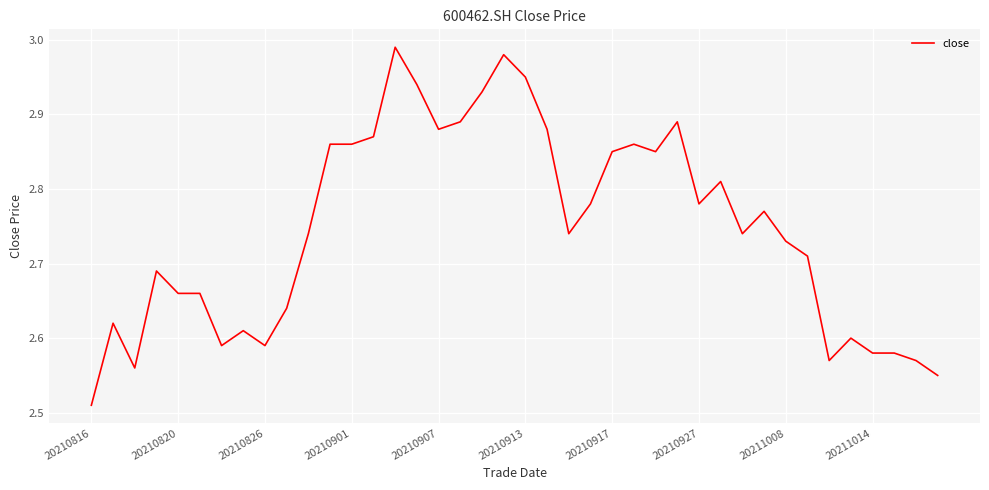

Is it true that the value at 20211014 is 1.1?

False